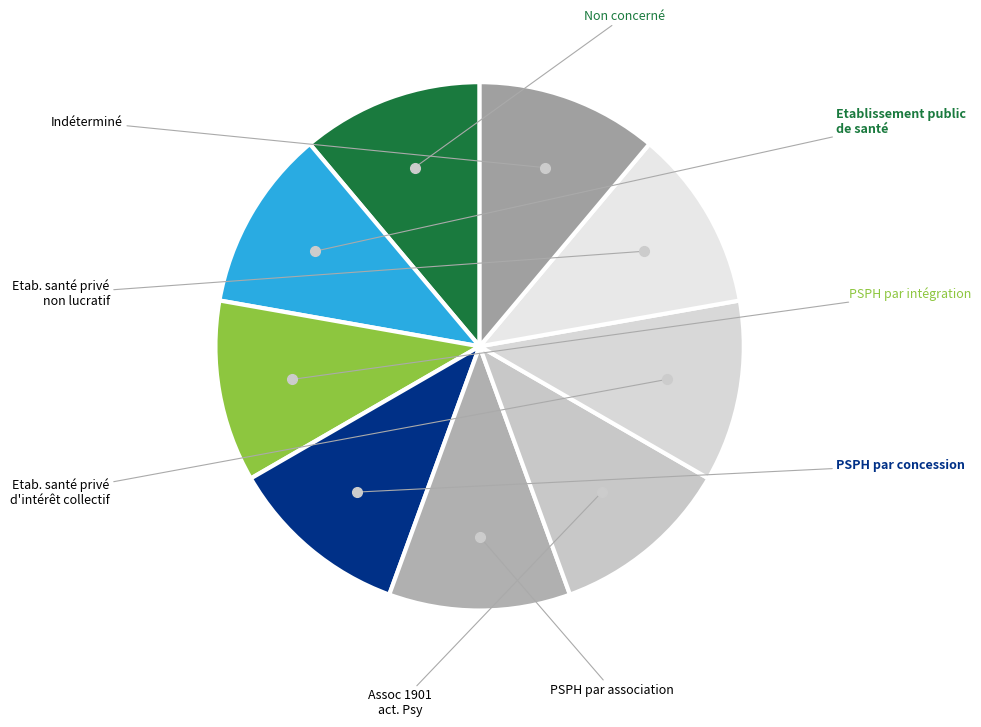

Which slice is the largest?

Indéterminé